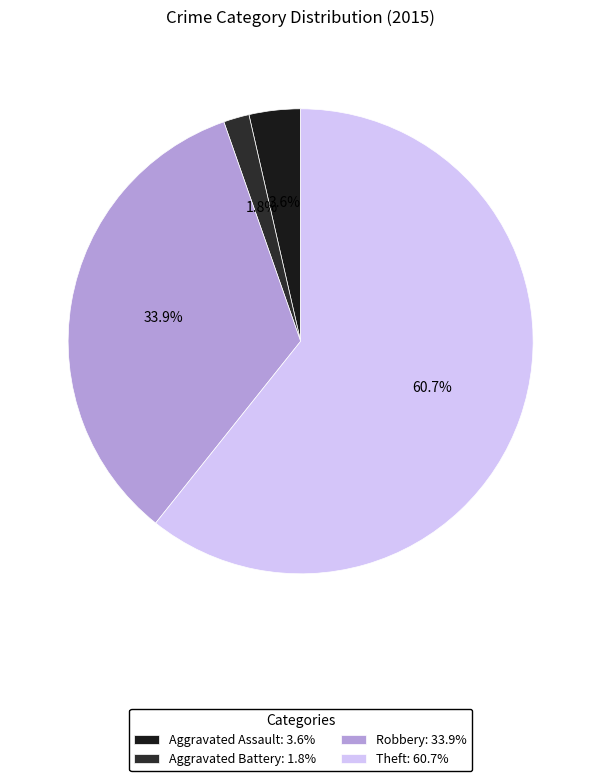

Does any single category account for the majority?

Yes